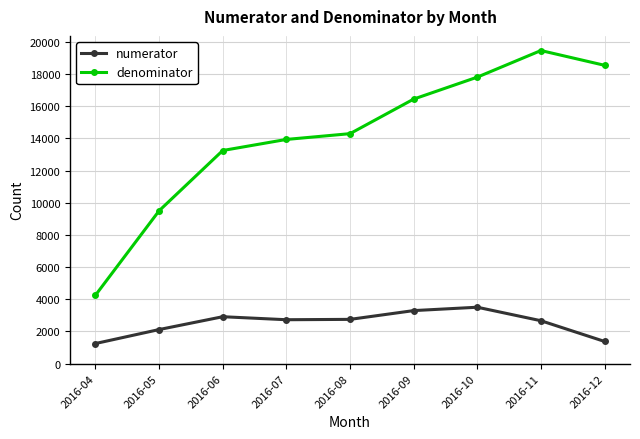

How many data points does each series have?

9